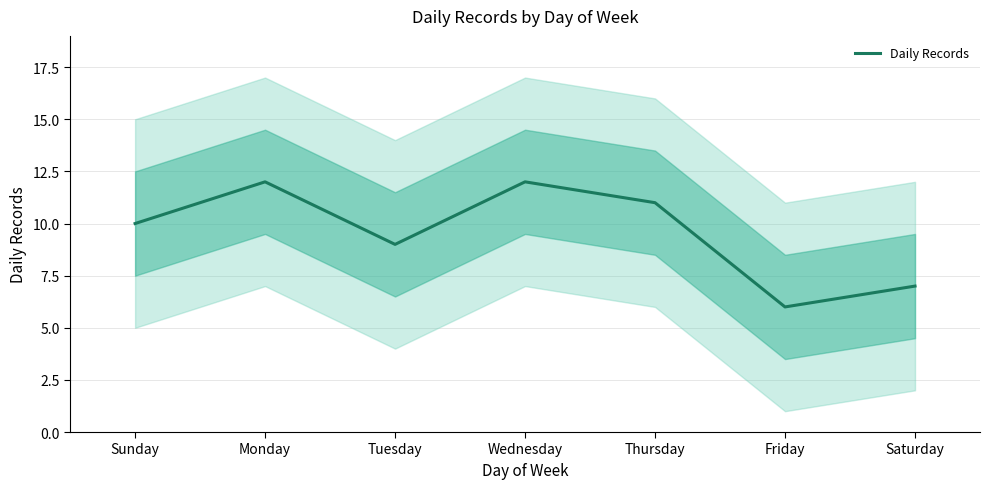

What is the maximum value shown in the chart?

12